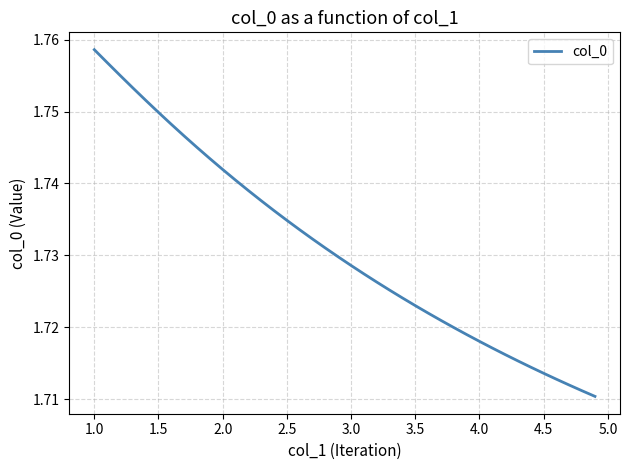

Which label corresponds to the largest value in the chart?

1.0